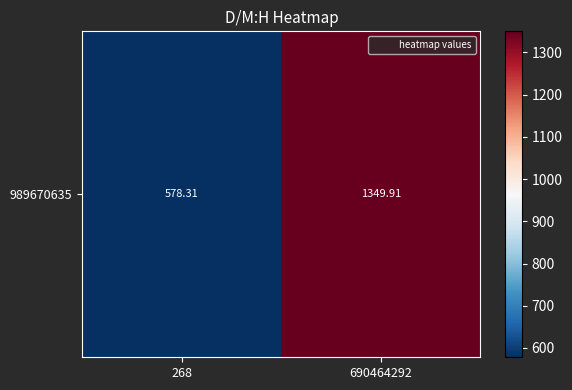

What is the ratio of the value at 268 to the value at 690464292?

0.4